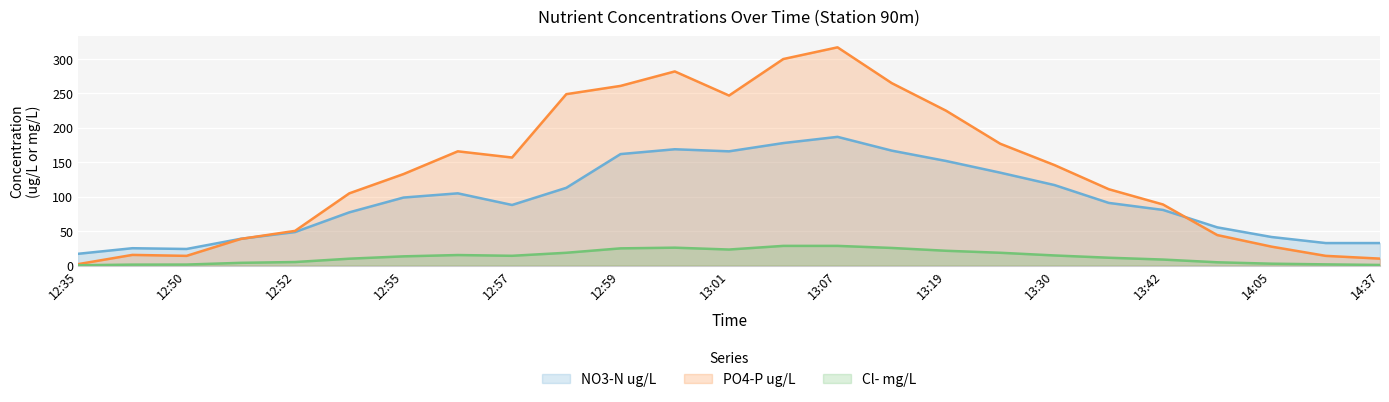

What is the label of the 15th point from the left?

13:07